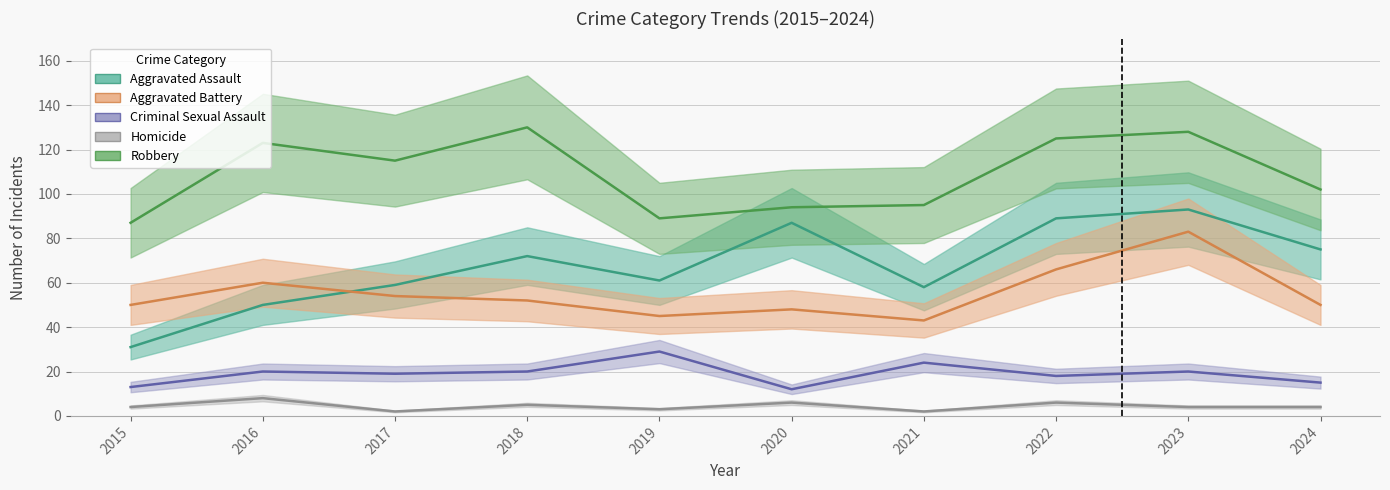

What is the total value across all series at 2019?

227